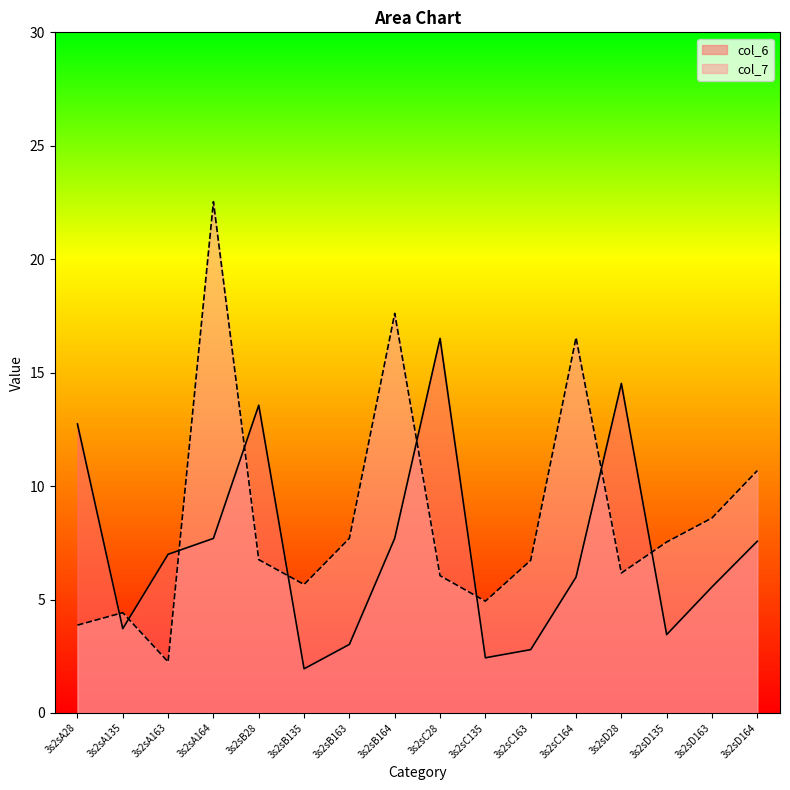

What is the sum of all col_6 values?

116.2